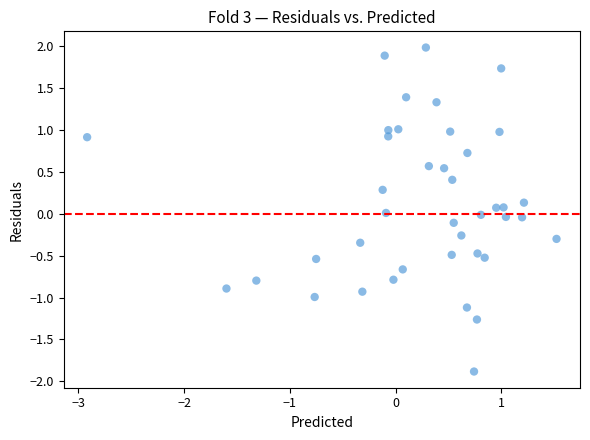

What is the range of X values (max minus min)?

4.4